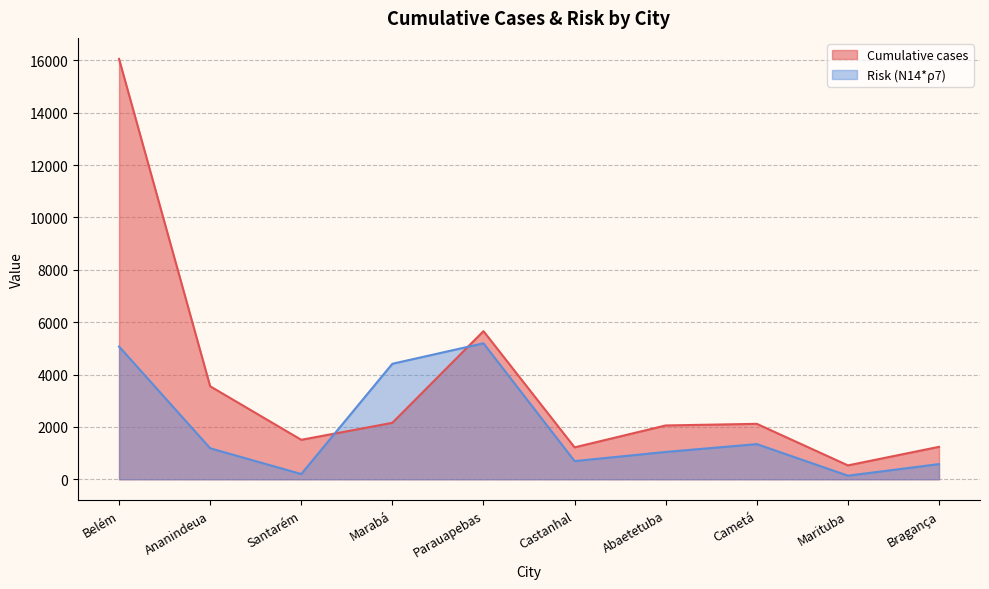

Which category has the highest value in the Cumulative cases series?

Belém